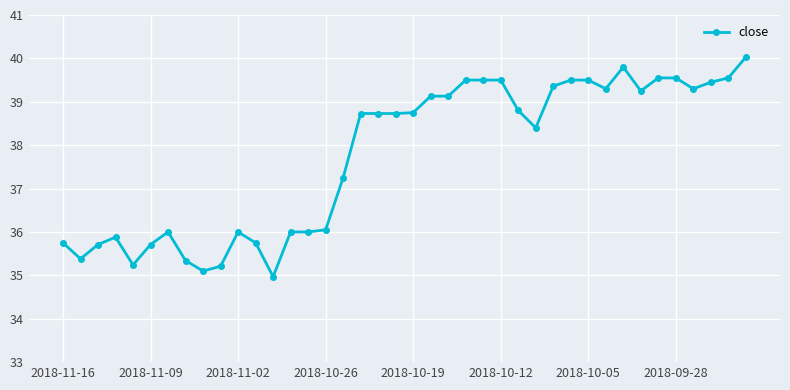

What is the difference between the second highest and minimum values?

4.8